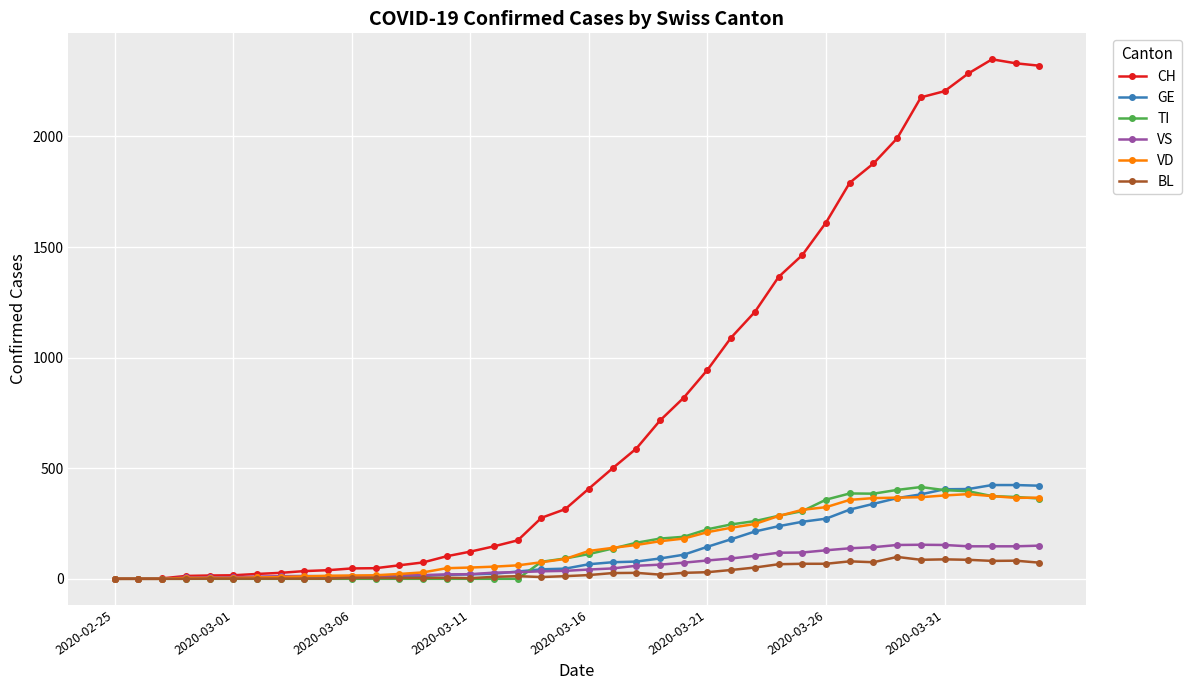

Which series has the widest spread of values?

CH